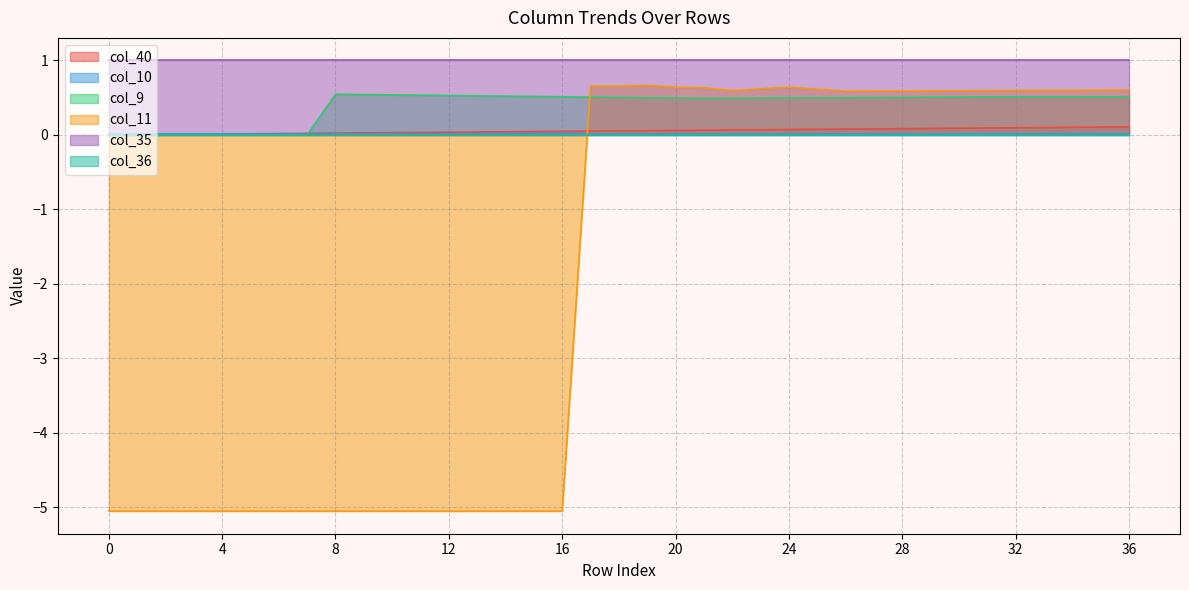

Which series has the largest total across all categories?

col_35